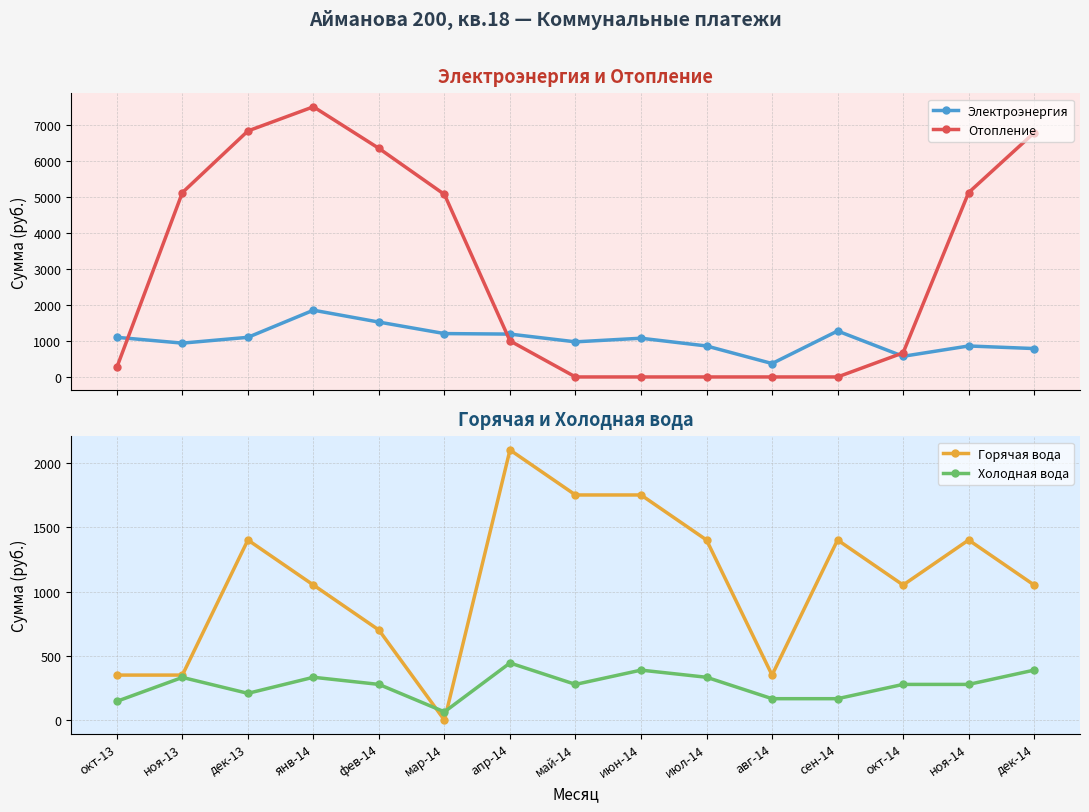

Where is the first local minimum for Электроэнергия?

ноя-13